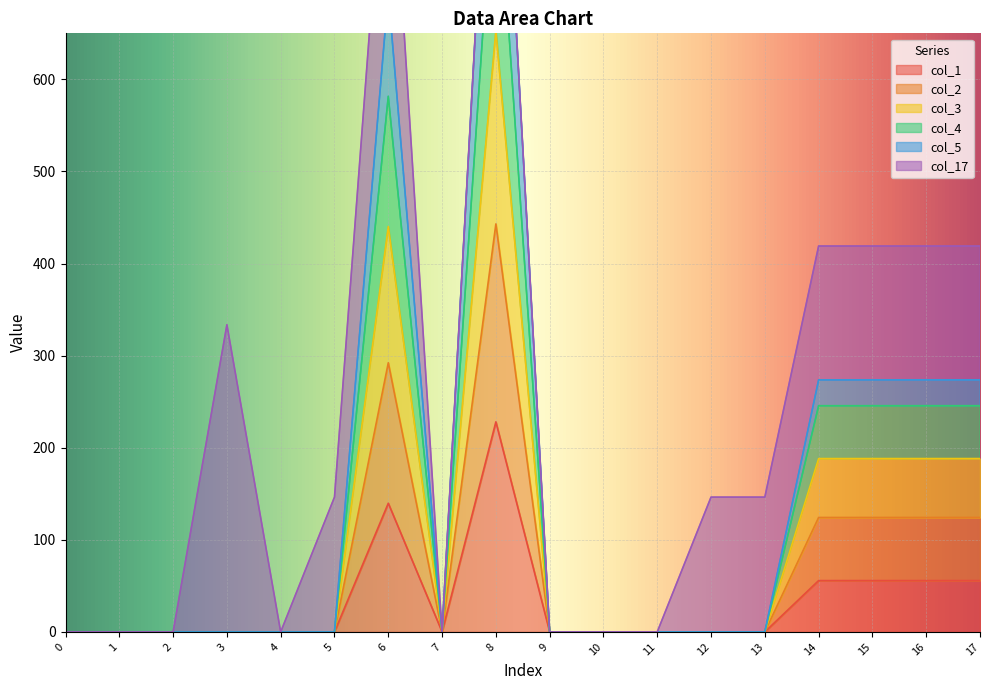

At which category does col_1 reach its first local peak?

6.0